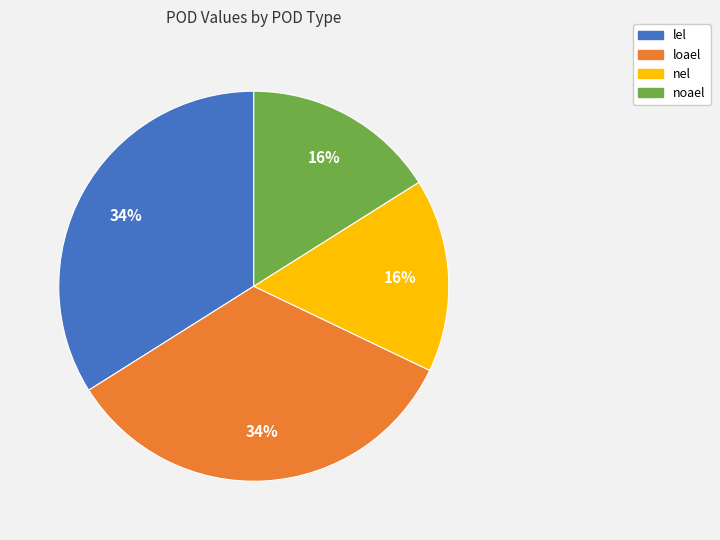

To the nearest percent, what percentage of the pie is loael?

34%